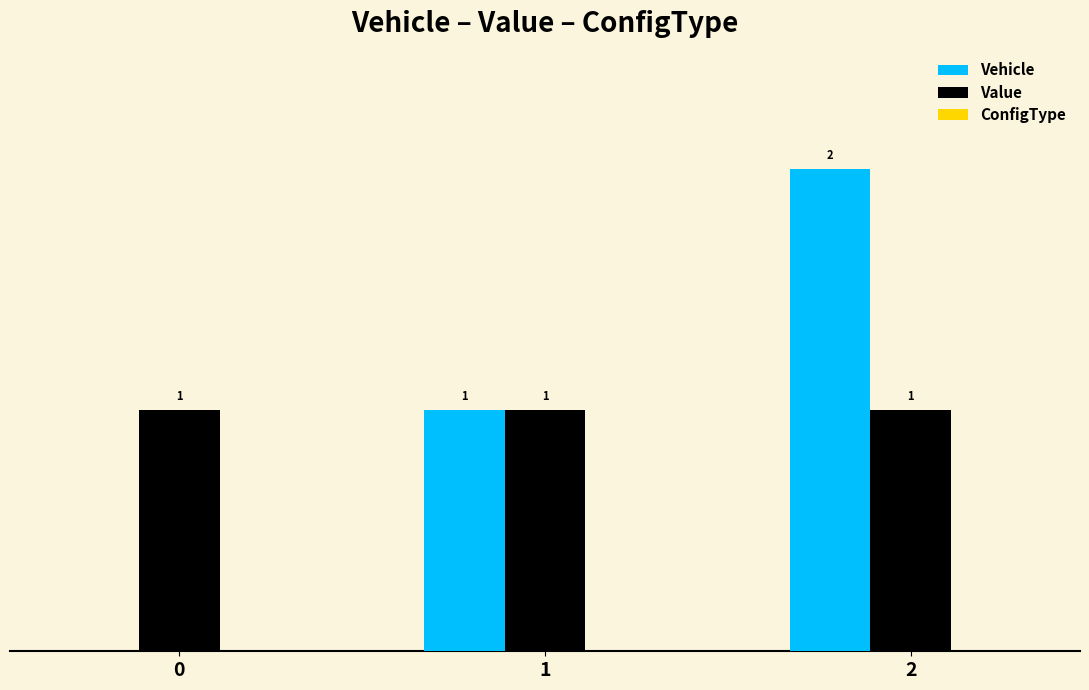

Which series changed the most between 1 and 2?

Vehicle